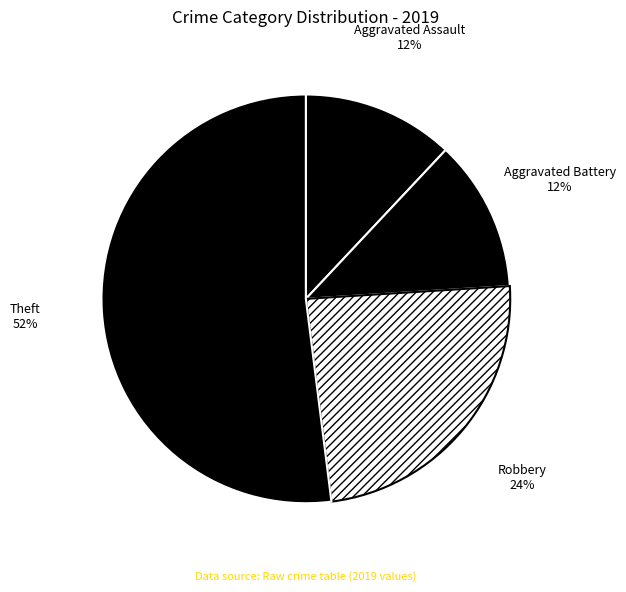

Count the number of slices in the pie.

4